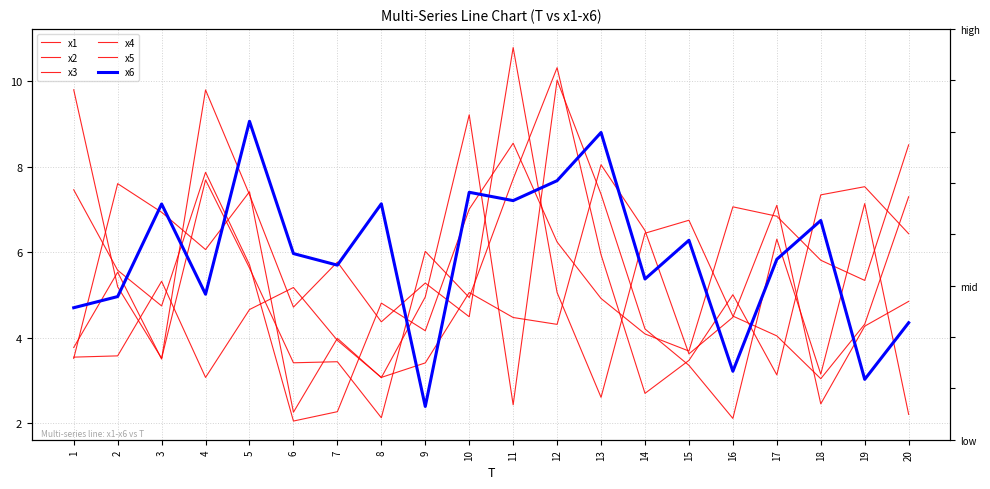

True or false: x5 has more than 1 interior local peaks.

True